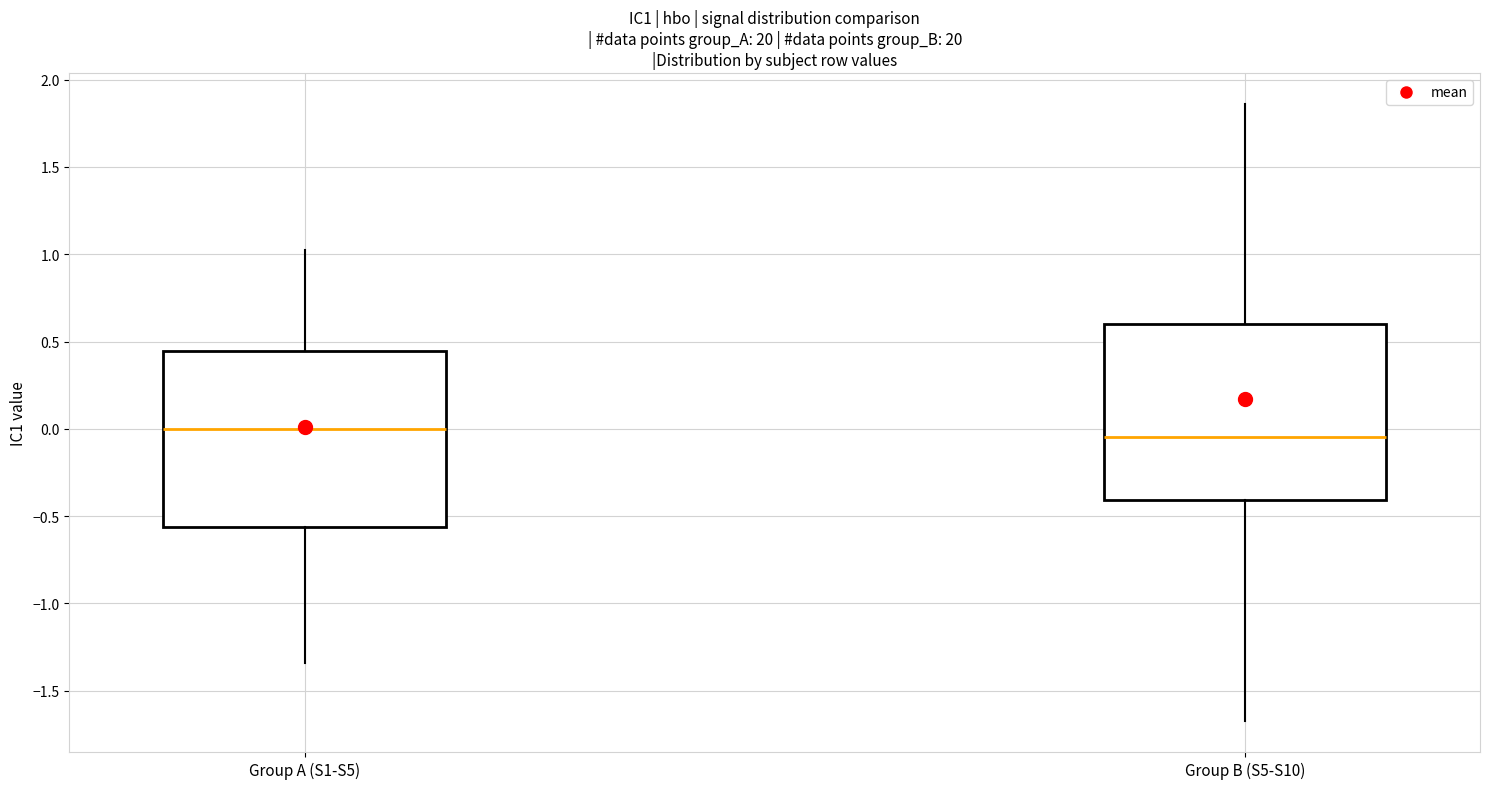

Which box has the lowest median line?

Group B (S5-S10)